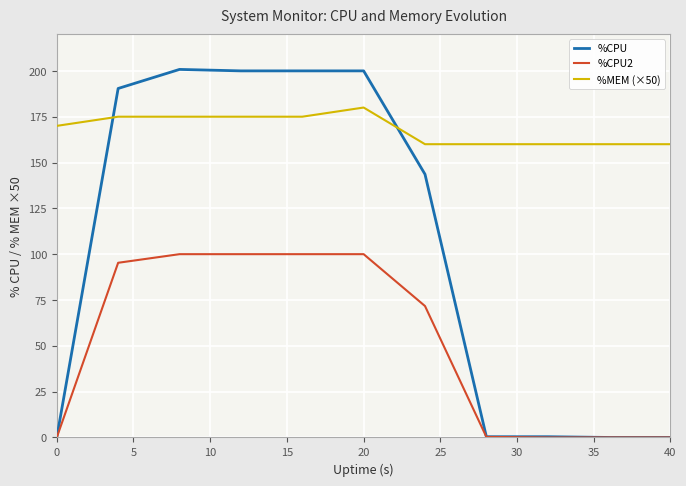

How many intersections are there between %CPU and %MEM (×50)?

2